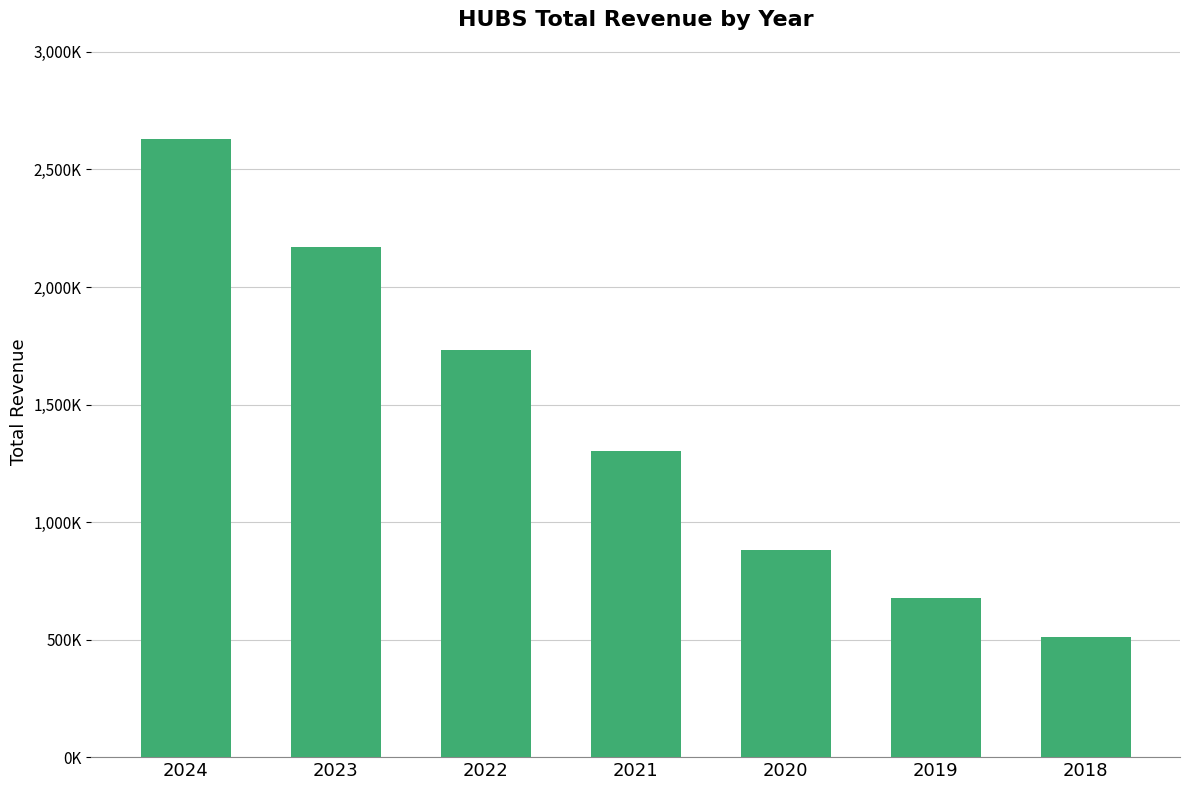

The chart shows a value of 2739319 at 2022. True or false?

False